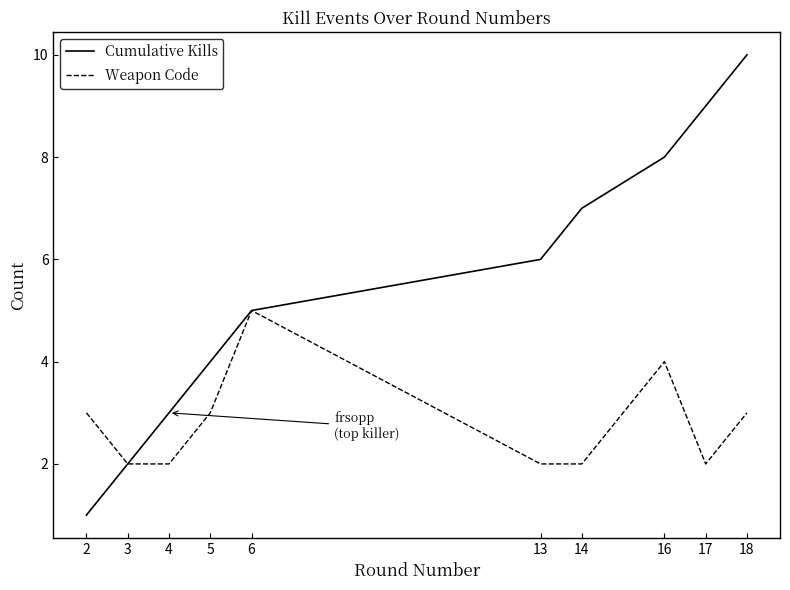

How many lines are shown in the chart?

2